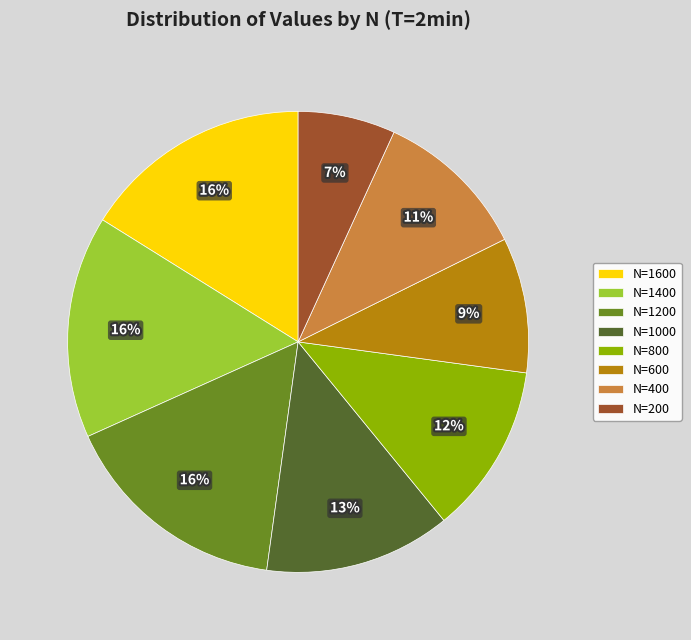

Which category has the smallest portion of the pie?

N=200